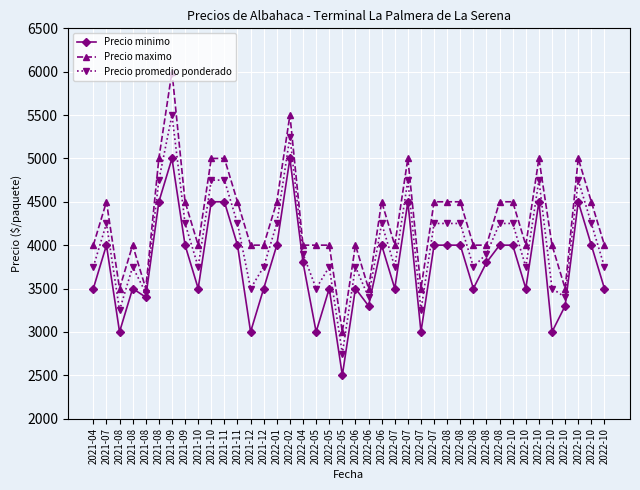

Does the chart have visible grid lines?

Yes